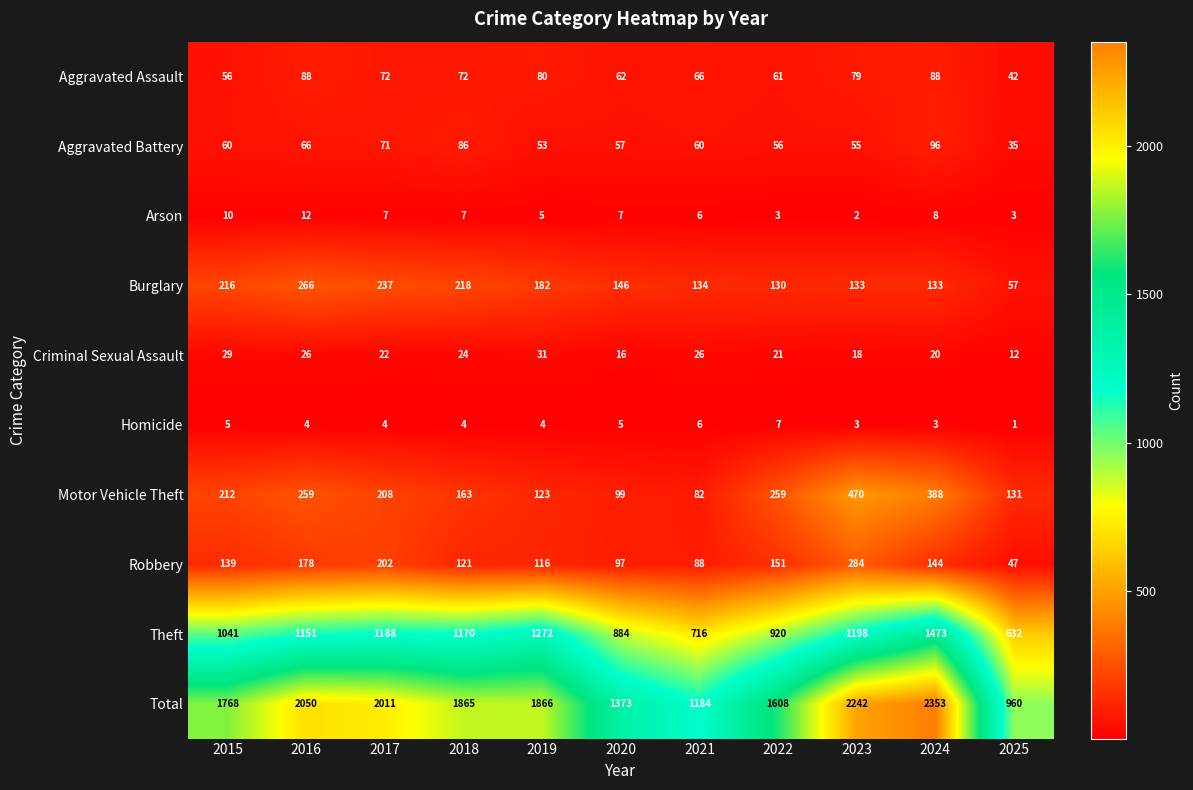

What is the average value of the Aggravated Assault series?

70